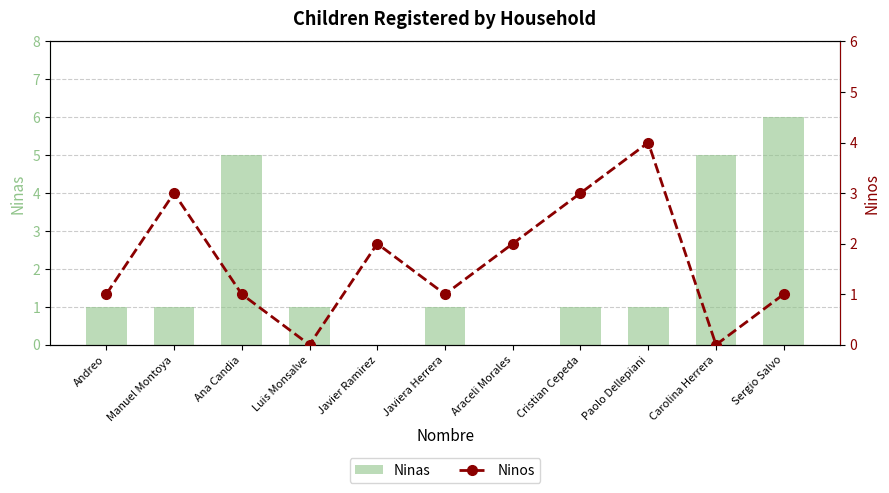

List the series in order of their overall mean, lowest first.

Ninos, Ninas